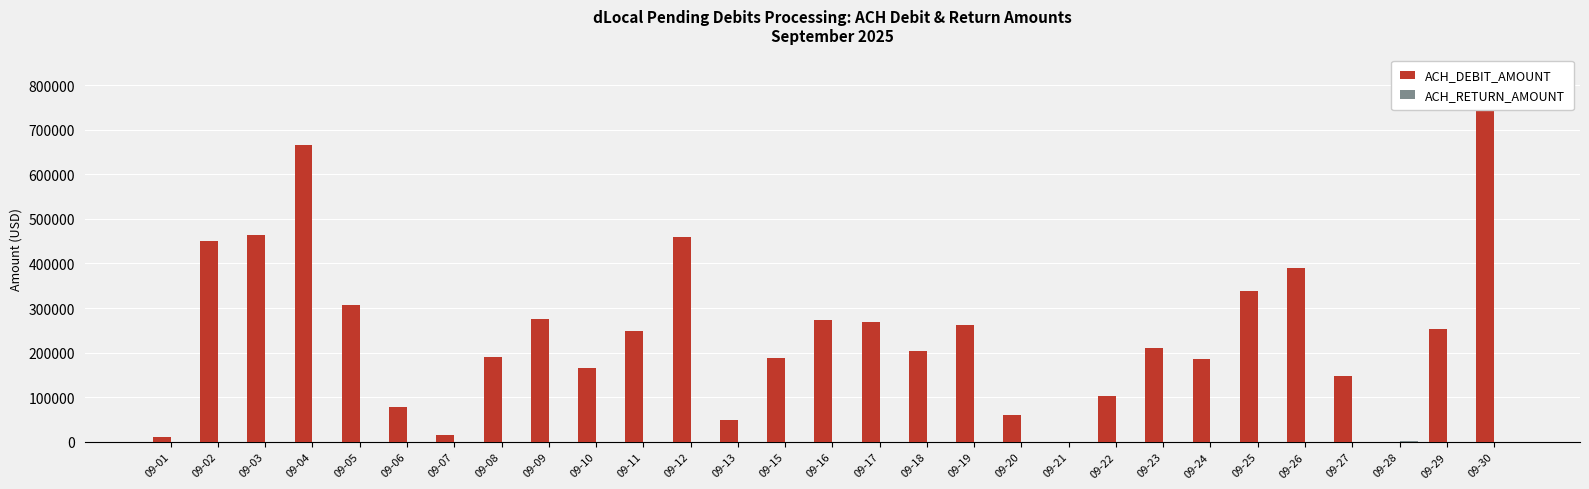

Is the value of ACH_RETURN_AMOUNT at 09-09 greater than the value of ACH_DEBIT_AMOUNT at 09-16?

No